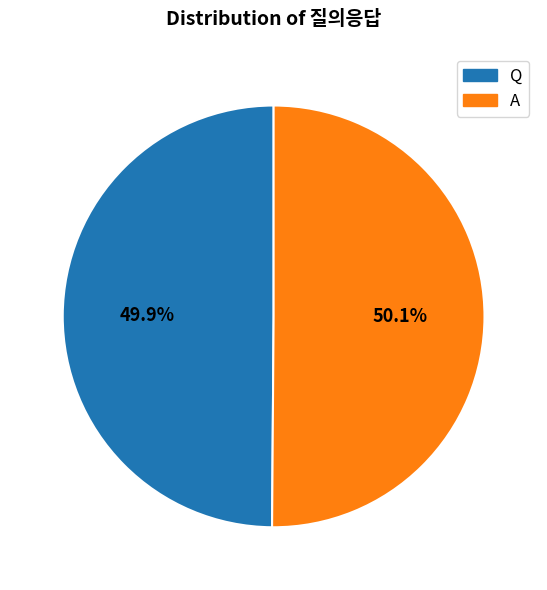

Is it true that A is 50% of the pie?

True